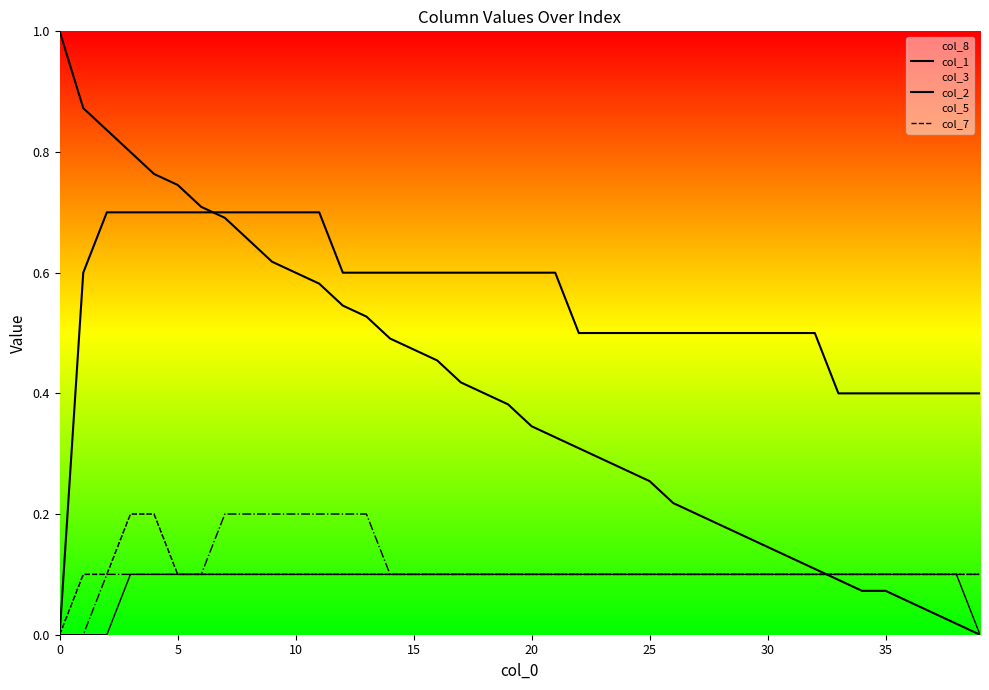

What is the value of the col_3 point at the 23rd from the left?

0.1